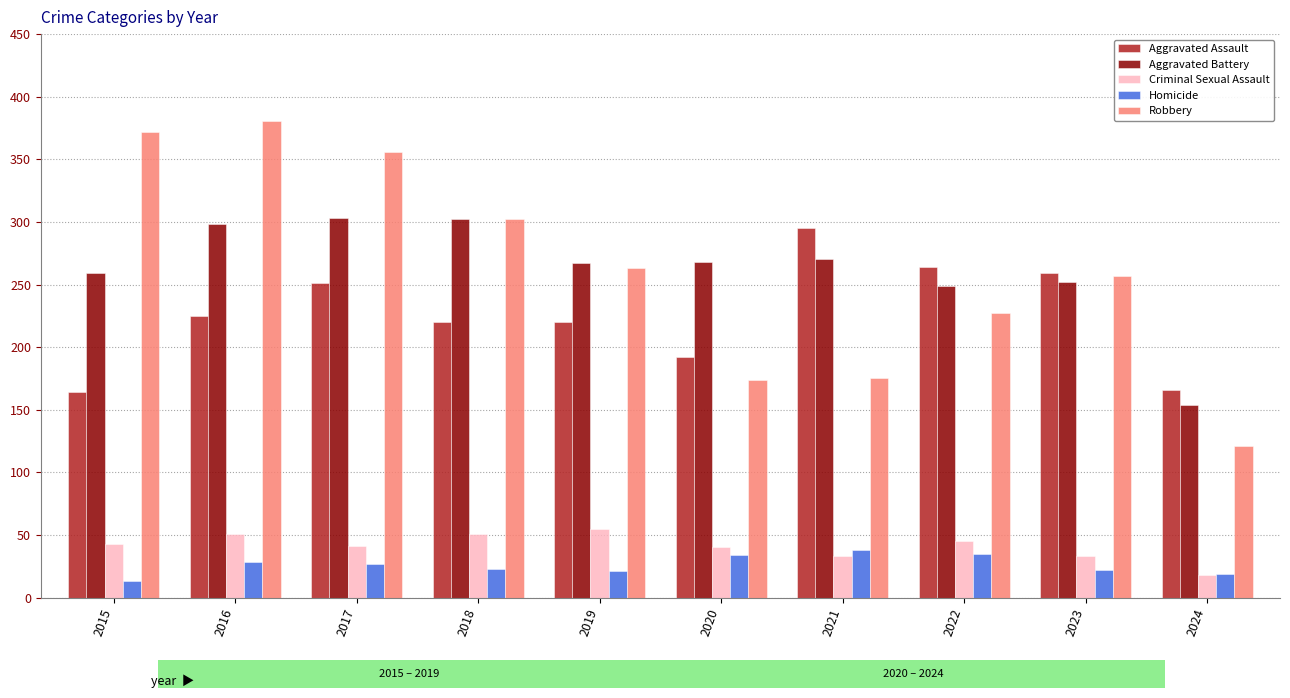

List the series in order of their peak value, lowest first.

Homicide, Criminal Sexual Assault, Aggravated Assault, Aggravated Battery, Robbery